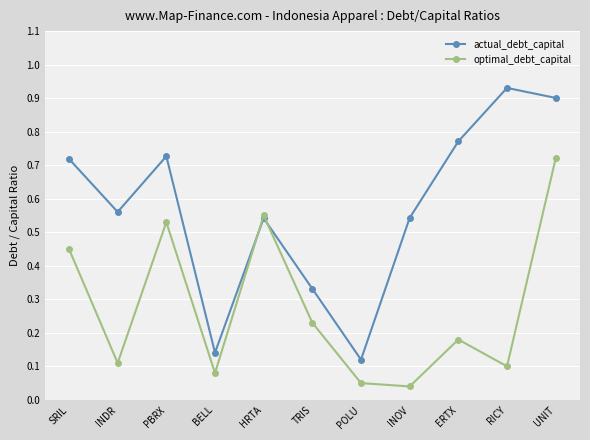

What is the sum of all actual_debt_capital values?

6.3